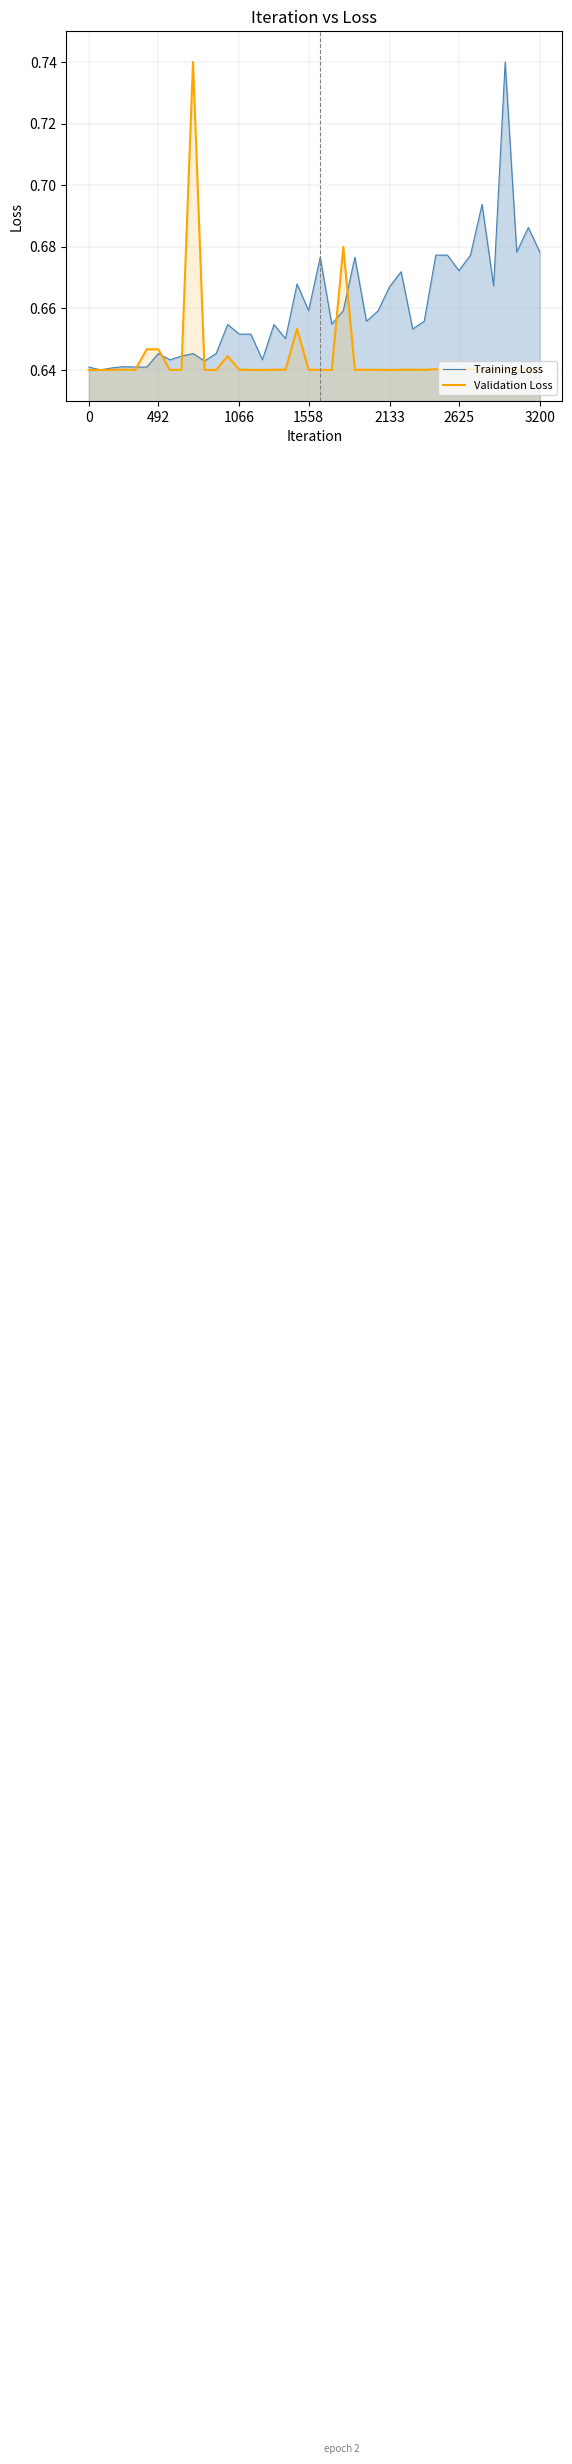

Which series has the largest total across all categories?

Training Loss